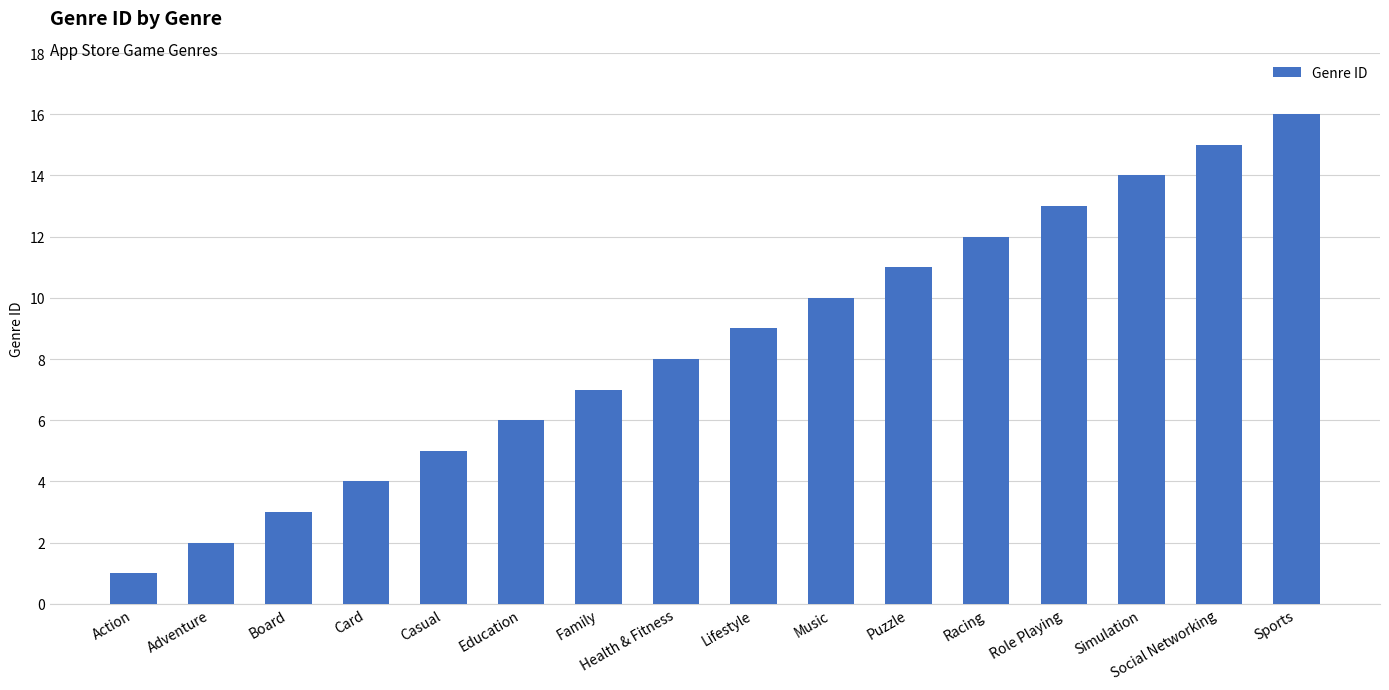

What is the label of the 9th bar from the left?

Lifestyle